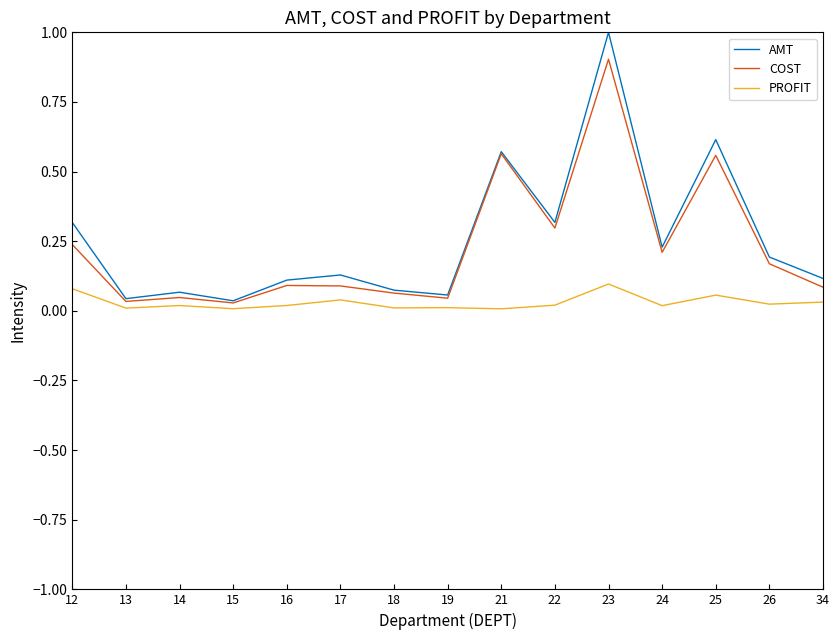

Which series changed the most between 23 and 26?

AMT